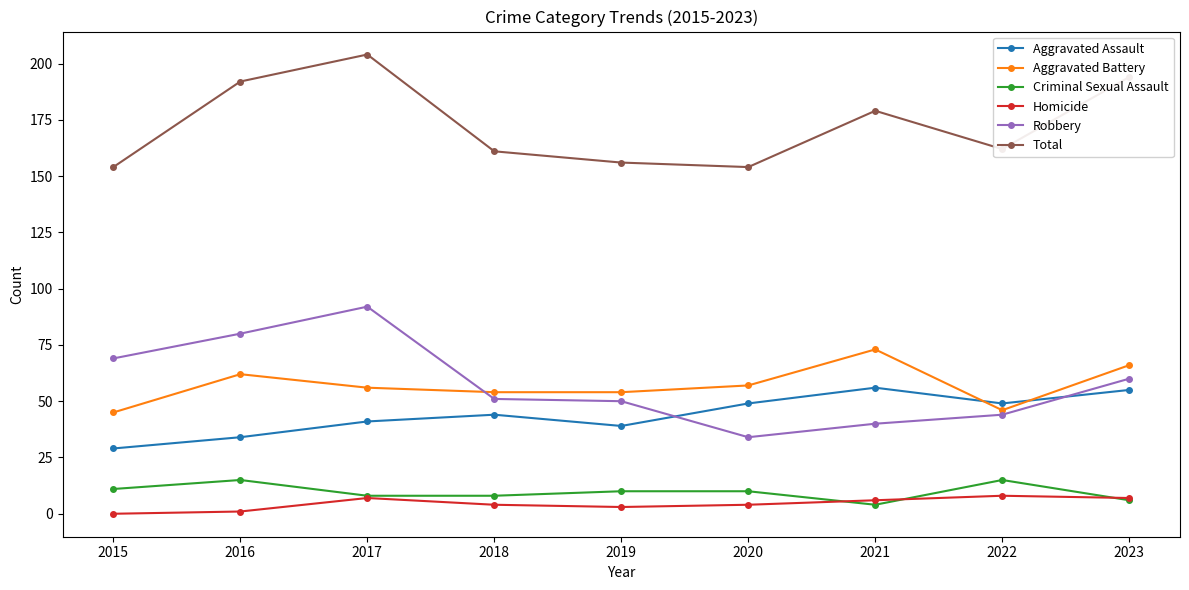

Which series has the largest total across all categories?

Total